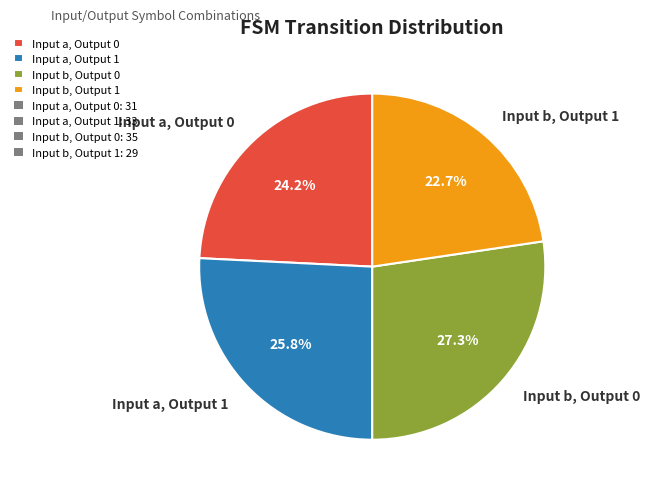

Is it true that Input a, Output 0 is 24% of the pie?

True